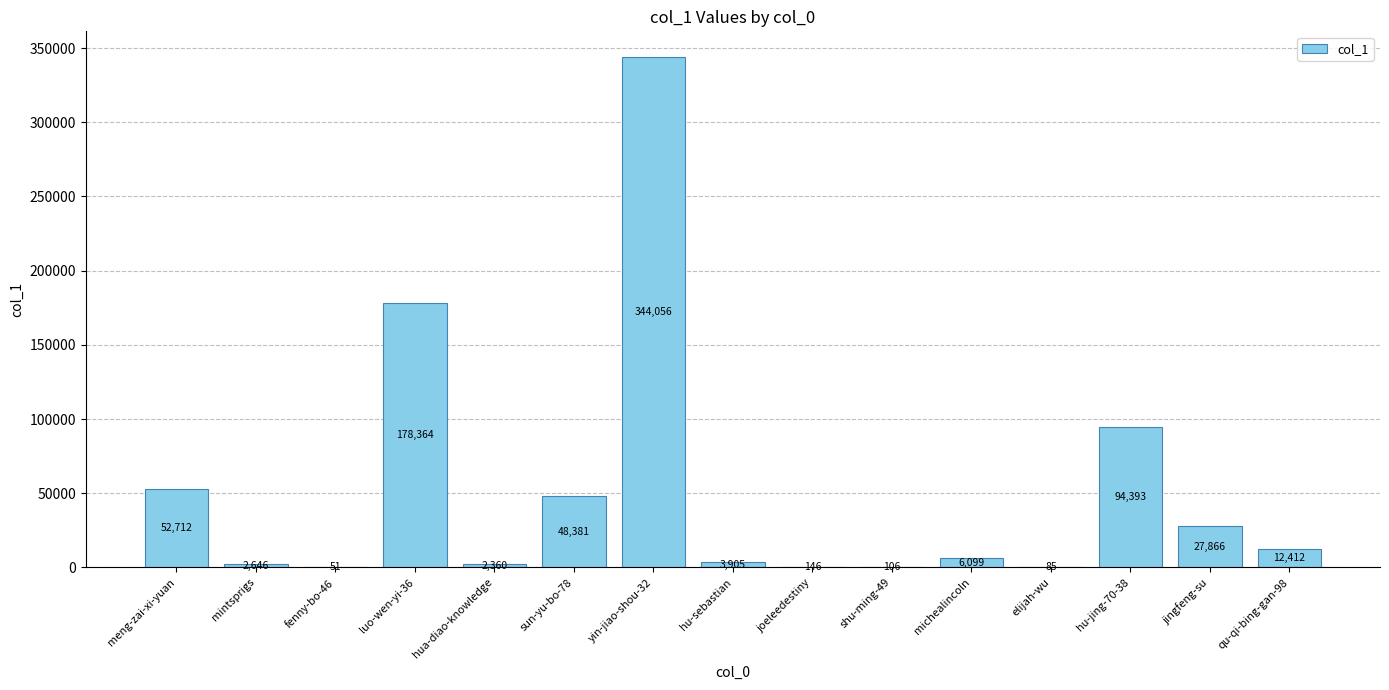

How many series are shown in this chart?

1